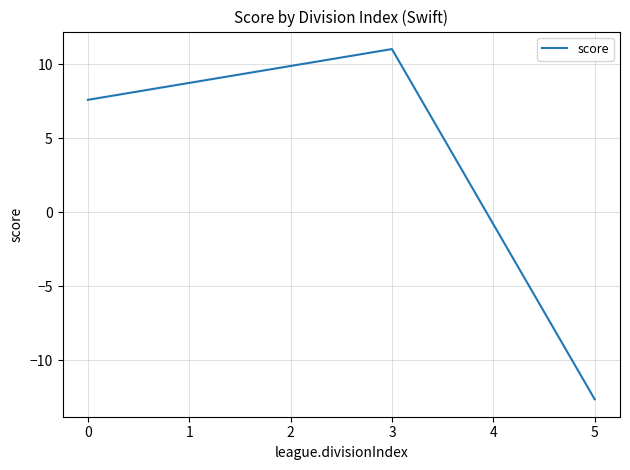

Count the number of values greater than 7.

2